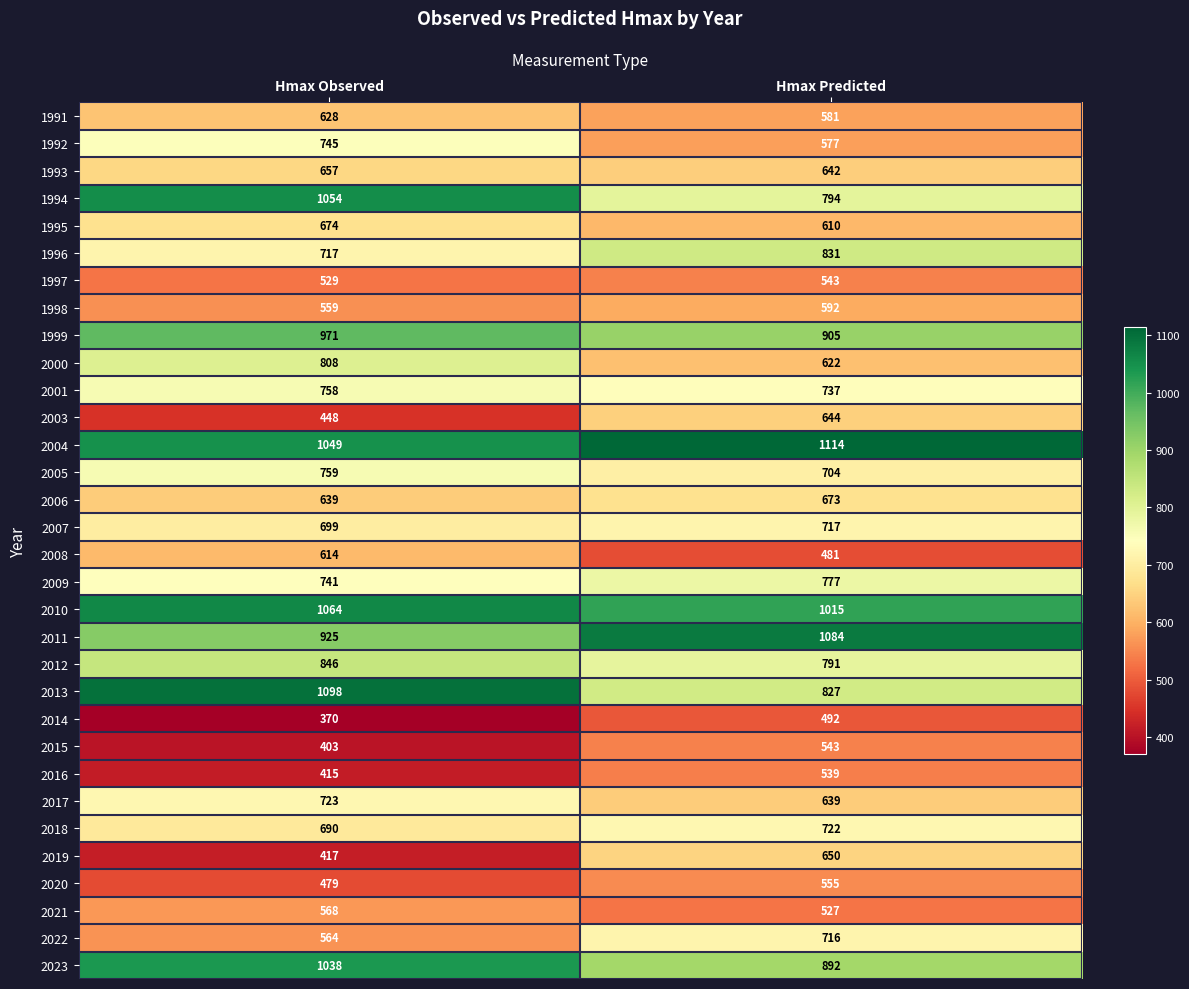

Which series has the widest spread of values?

2013